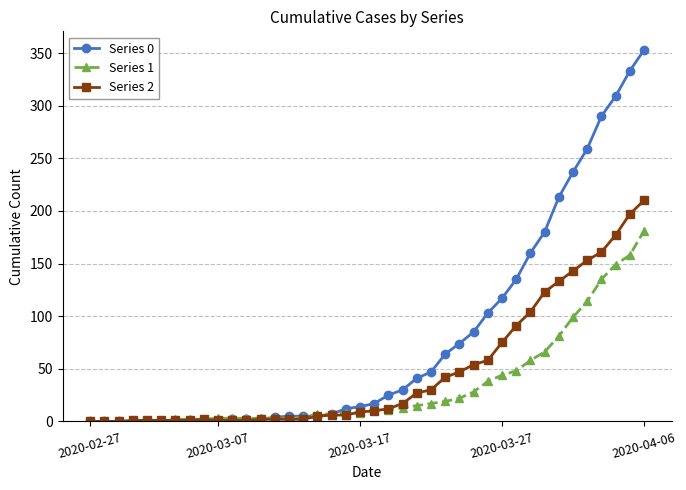

What is the maximum value for Series 2?

210